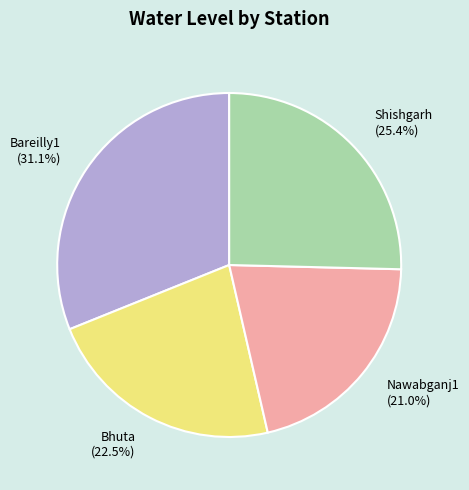

Does any single category account for the majority?

No